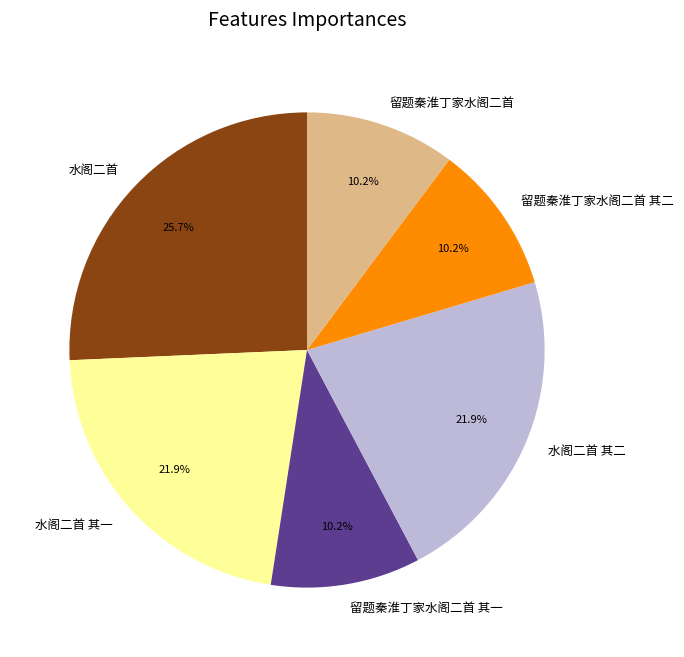

Is there a majority slice in this chart?

No